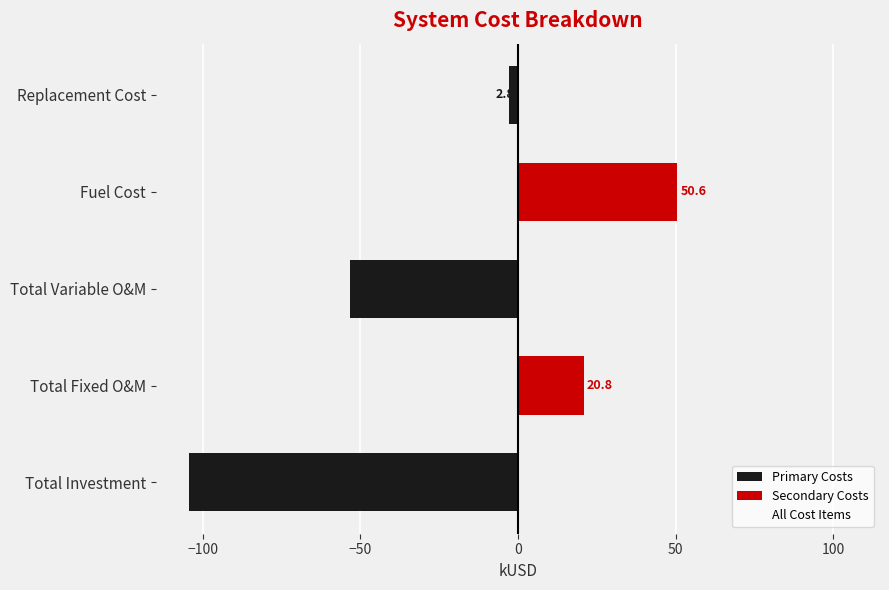

How many values in the All Cost Items series exceed 50?

3